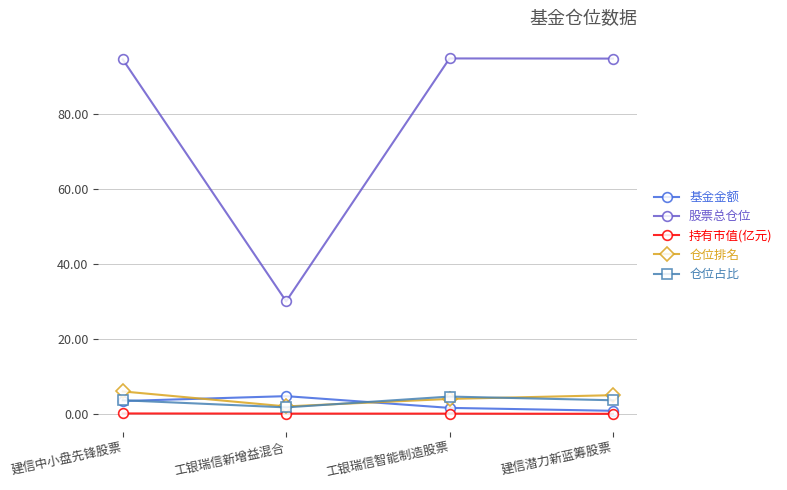

What is the lowest value of the 仓位占比 series?

1.7